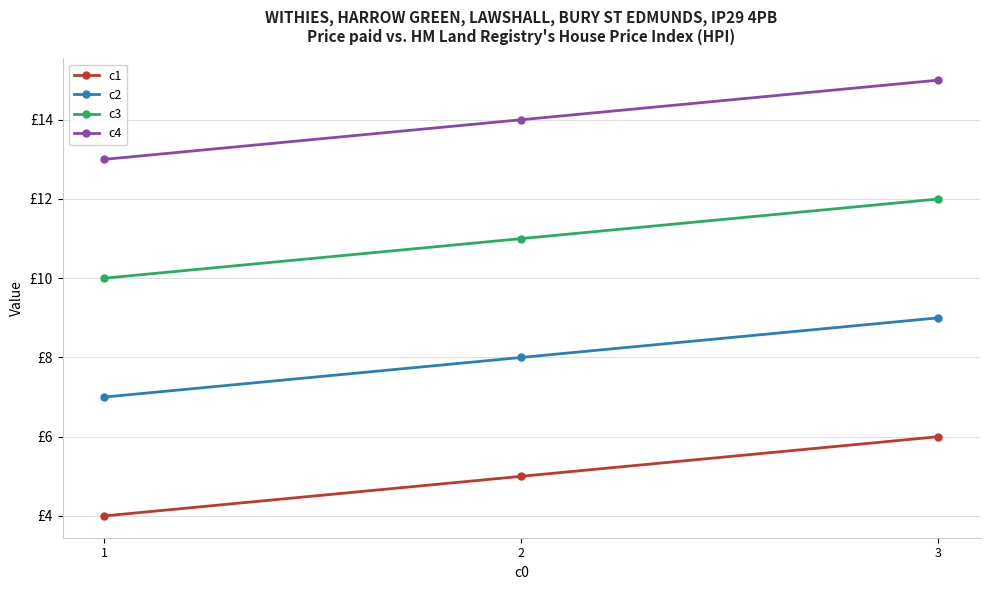

What is the value of the c1 point at the 1st from the left?

4